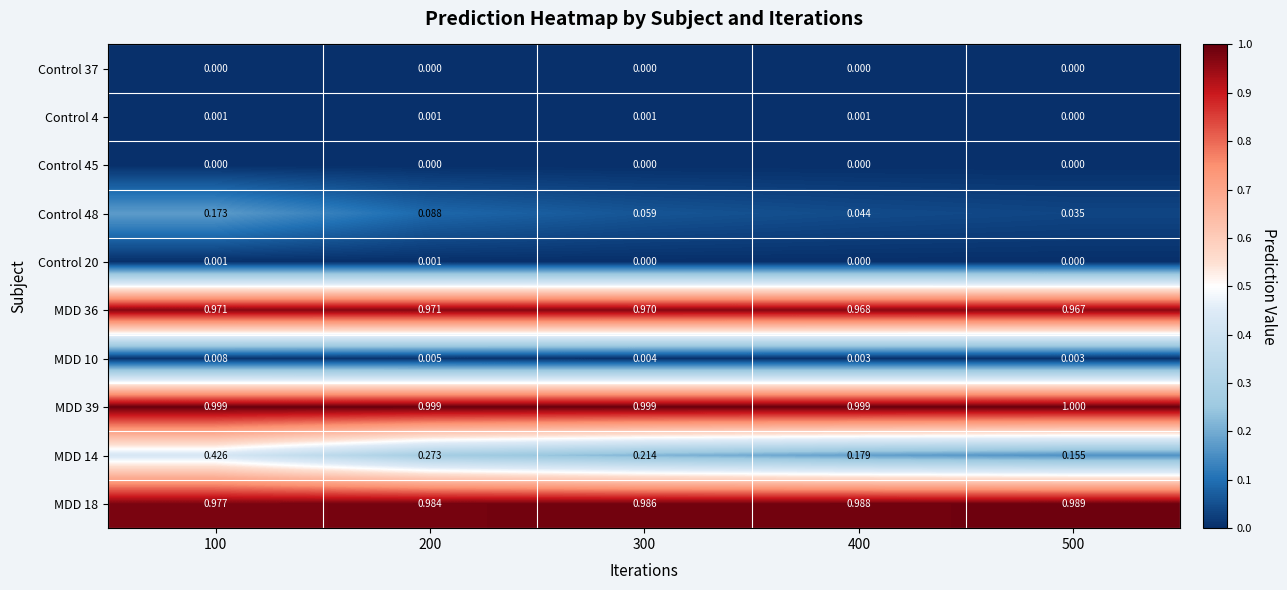

Is the value of Control 48 at 100 greater than the value of MDD 18 at 400?

No